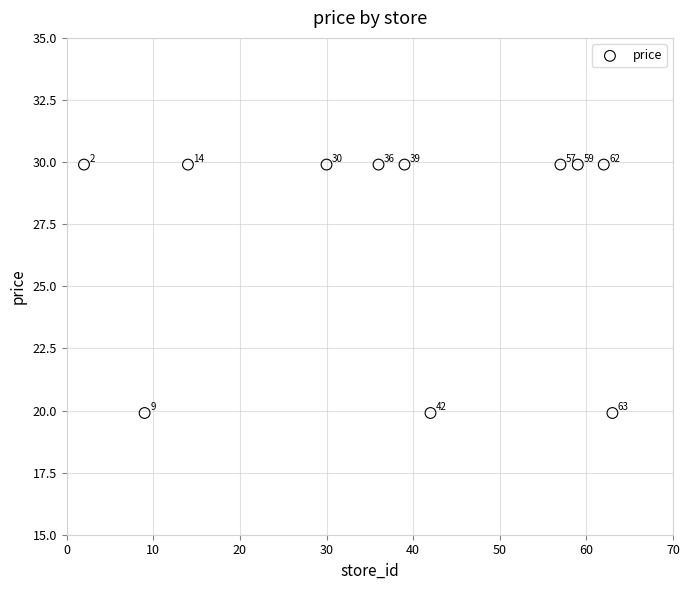

What is the average Y value?

27.2